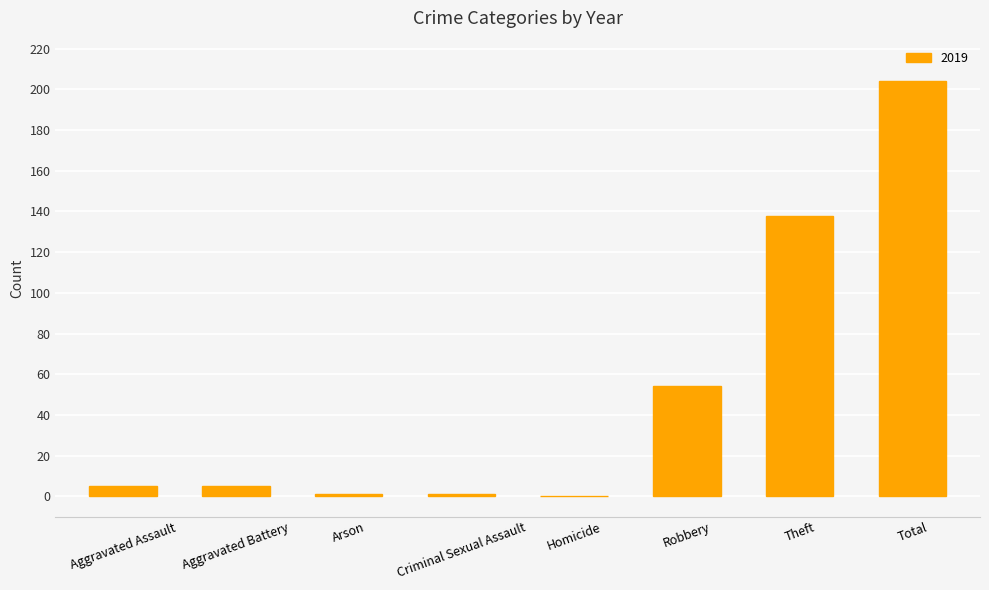

What is the sum of all values?

408